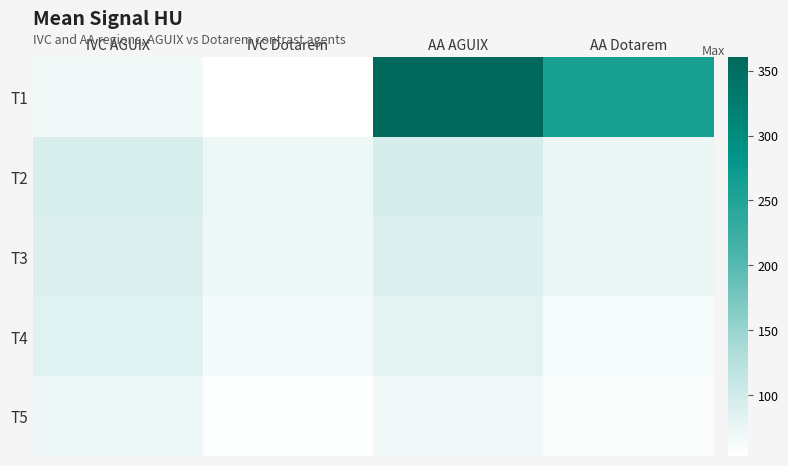

How many data points does each series have?

4